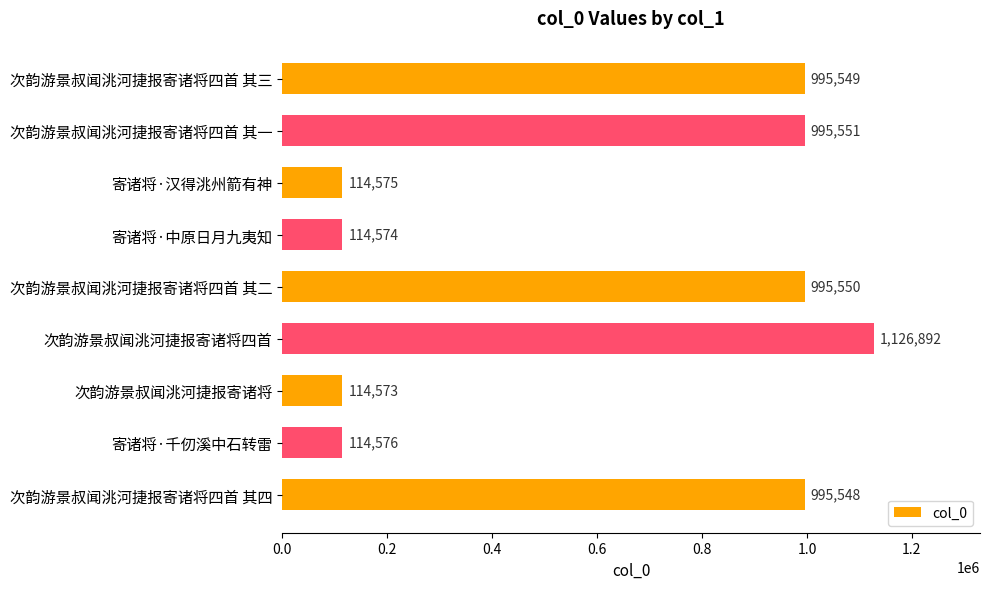

Reading top to bottom, list all the values displayed in this chart.

次韵游景叔闻洮河捷报寄诸将四首 其三=995549	次韵游景叔闻洮河捷报寄诸将四首 其一=995551	寄诸将·汉得洮州箭有神=114575	寄诸将·中原日月九夷知=114574	次韵游景叔闻洮河捷报寄诸将四首 其二=995550	次韵游景叔闻洮河捷报寄诸将四首=1126892	次韵游景叔闻洮河捷报寄诸将=114573	寄诸将·千仞溪中石转雷=114576	次韵游景叔闻洮河捷报寄诸将四首 其四=995548